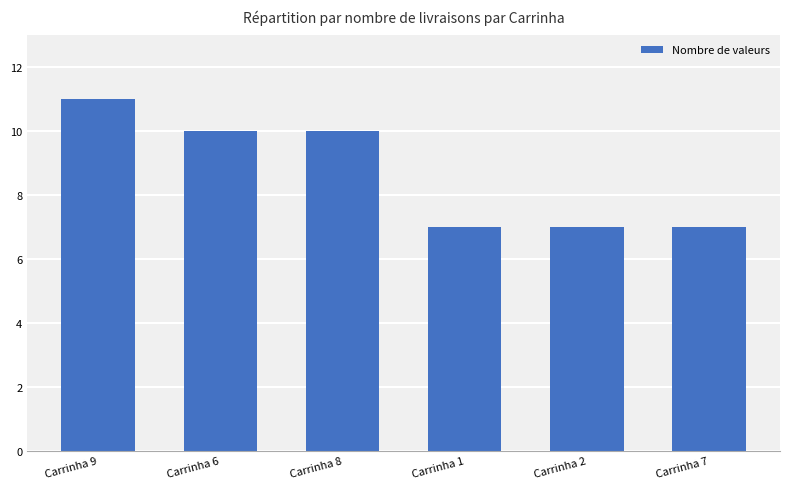

What is the label of the 6th bar from the right?

Carrinha 9